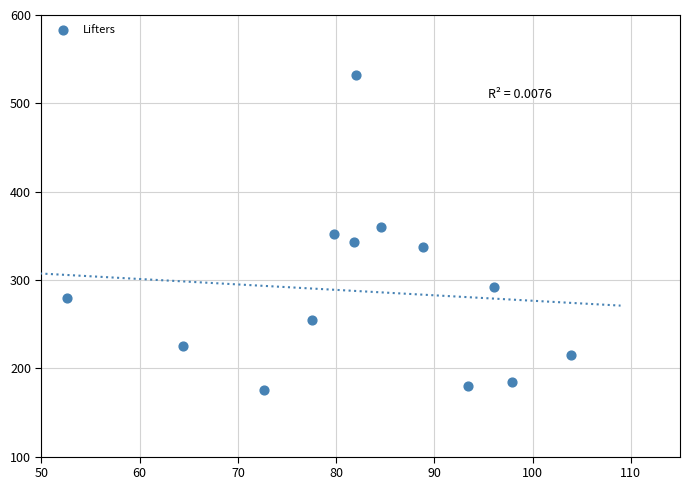

What is the range of Y values (max minus min)?

357.5